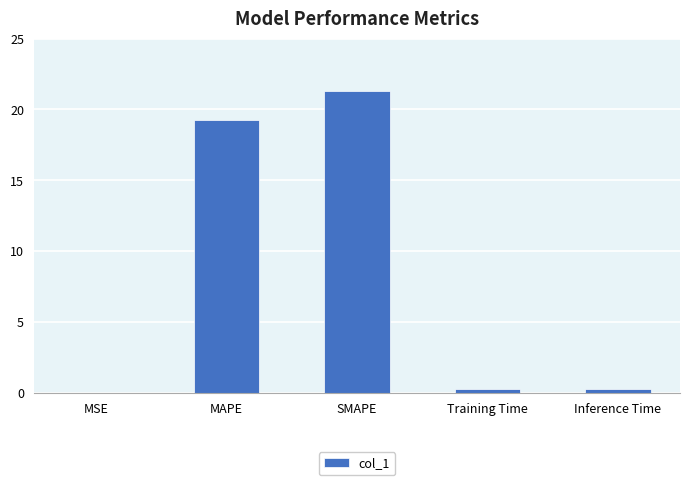

What is the average value?

8.2